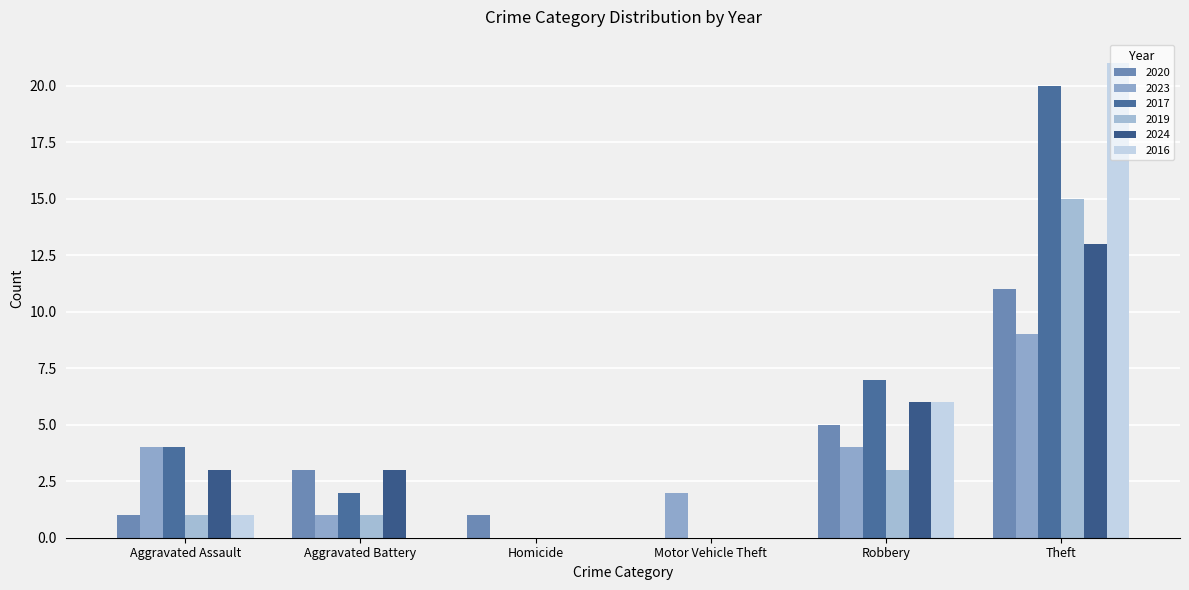

What is the spread (max minus min) of values at Aggravated Battery?

3